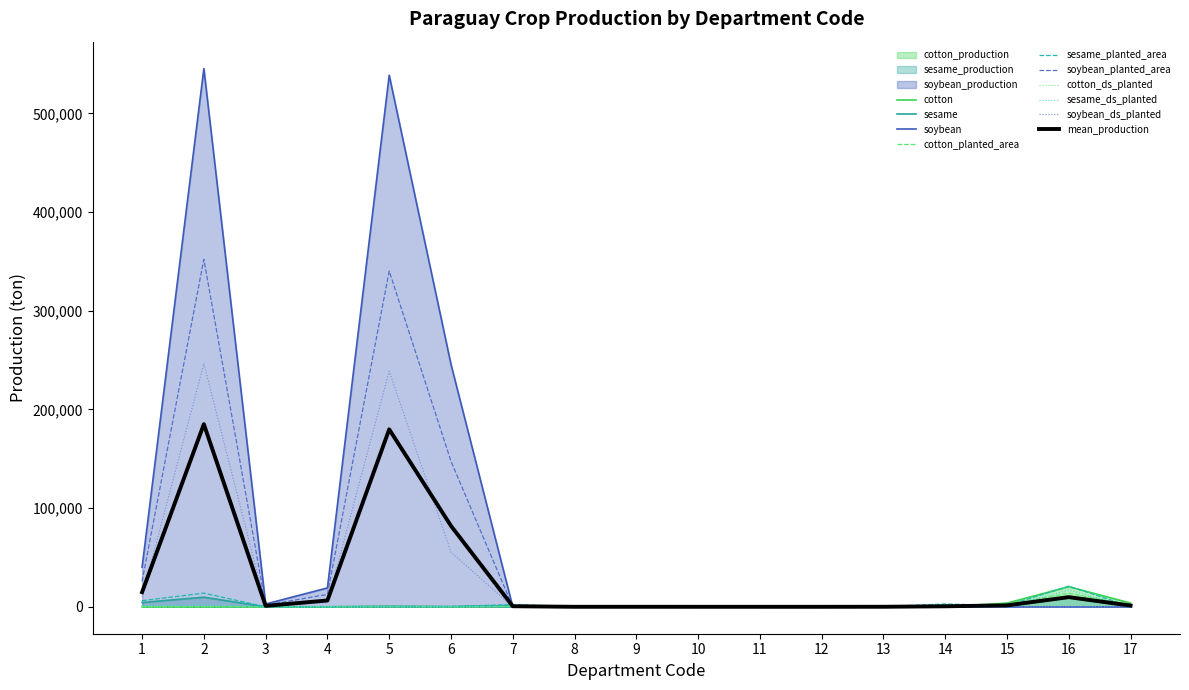

Reading left to right, extract all data points from this chart.

cotton: 1=2	2=50	3=5	4=75	5=344	6=76	7=401	8=0	9=67	10=10	11=7	12=5	13=0	14=0	15=3763	16=20354	17=3762
sesame: 1=4376	2=9731	3=0	4=10	5=419	6=192	7=1366	8=48	9=1	10=10	11=0	12=0	13=147	14=1593	15=665	16=9098	17=84
soybean: 1=40119	2=545351	3=2825	4=19127	5=538622	6=245742	7=0	8=0	9=0	10=0	11=0	12=0	13=0	14=0	15=0	16=0	17=0